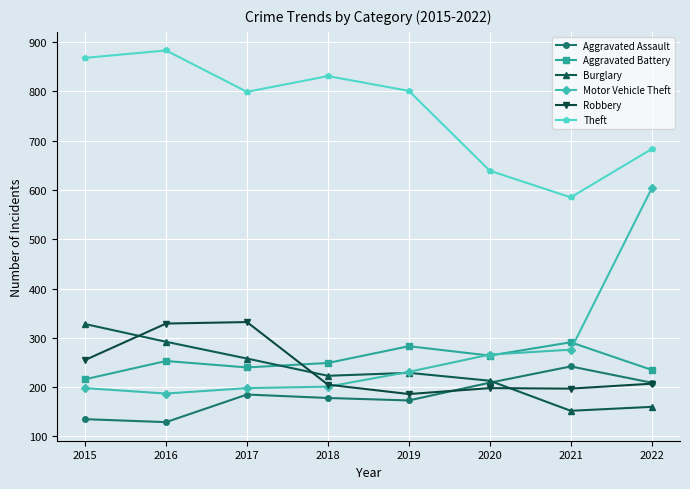

True or false: Burglary and Aggravated Assault cross at least once.

True